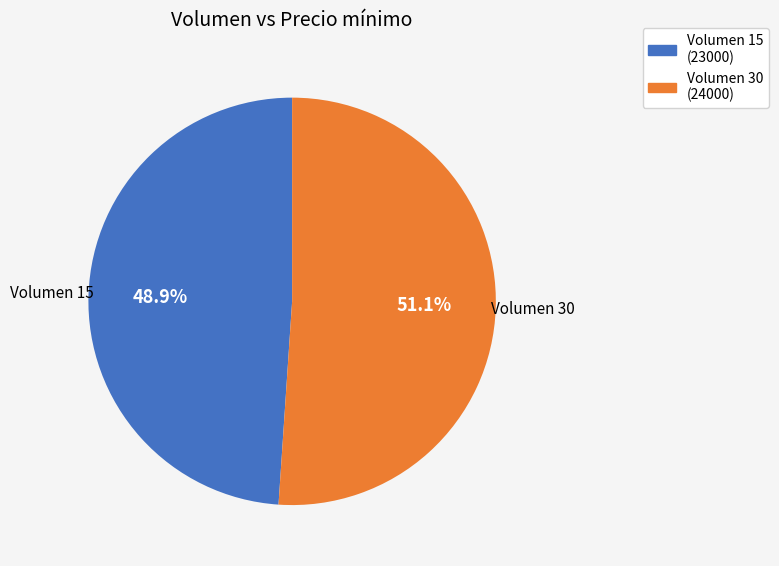

How many slices are in this pie chart?

2